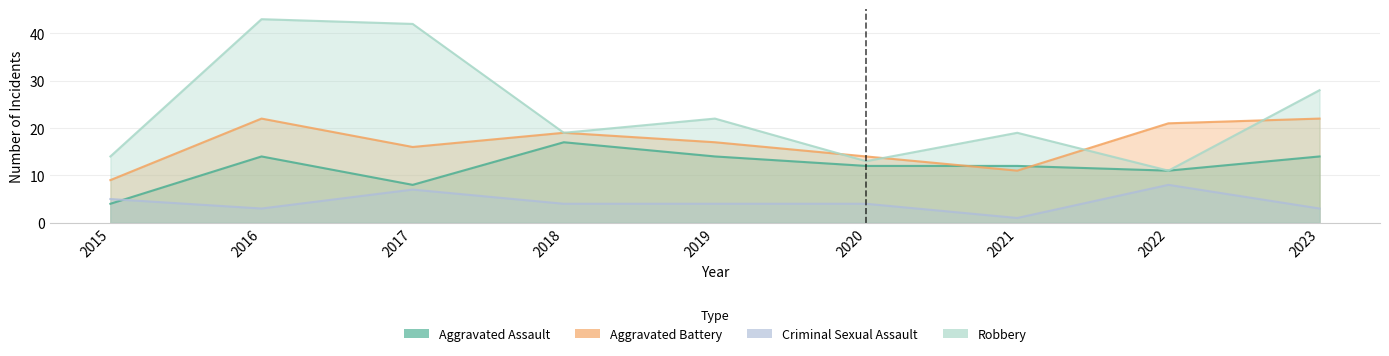

The value of Robbery at 2021 is 19. True or false?

True